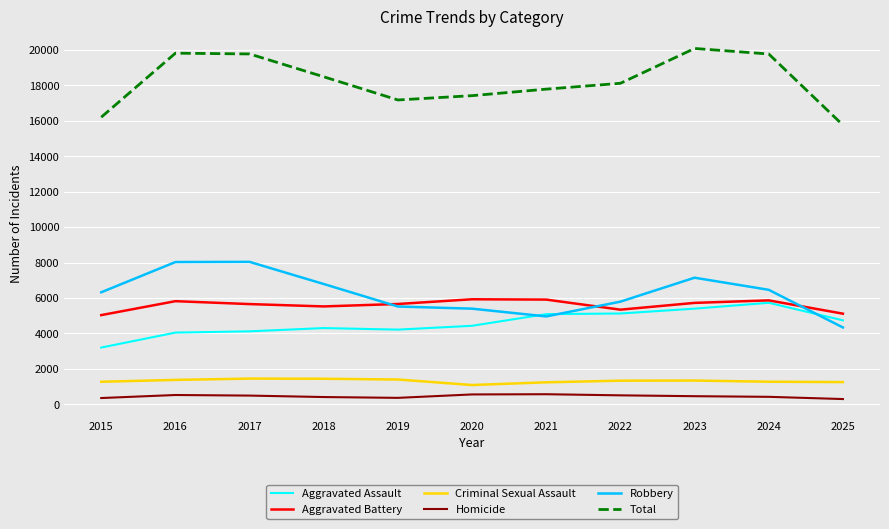

How many lines are shown in the chart?

6